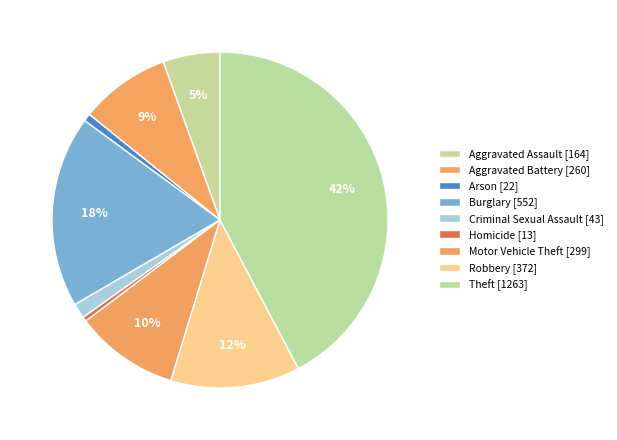

To the nearest percent, what percentage of the pie is Motor Vehicle Theft?

10%